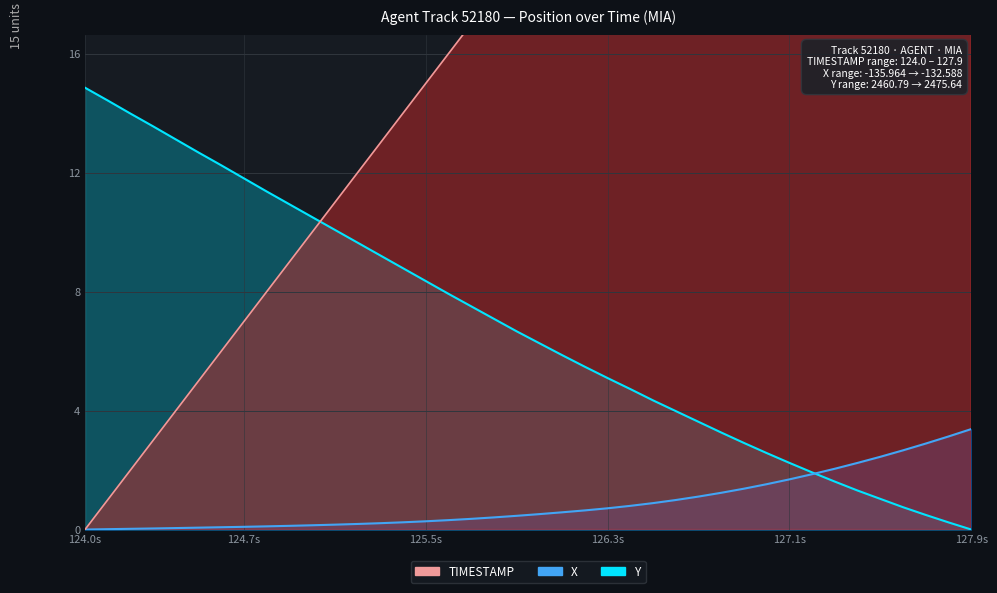

The X series shows 0.5 at 127.0. True or false?

False